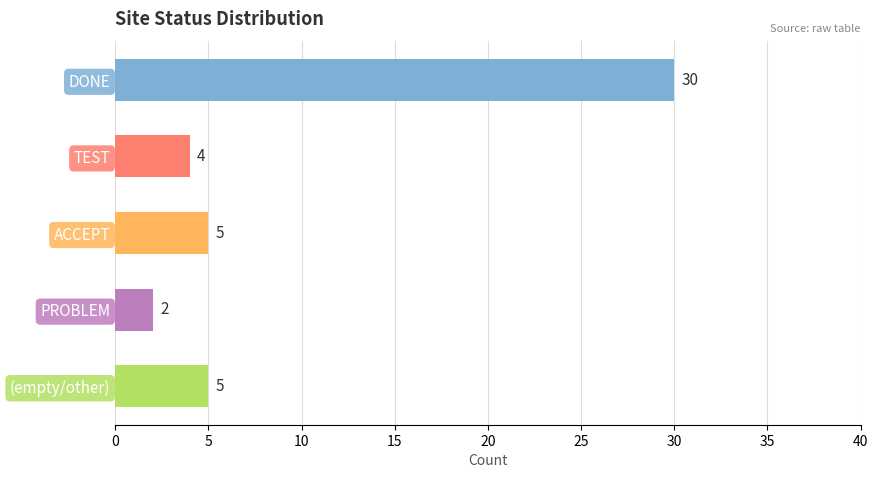

Reading bottom to top, what are all the values shown in this chart?

(empty/other)=5	PROBLEM=2	ACCEPT=5	TEST=4	DONE=30